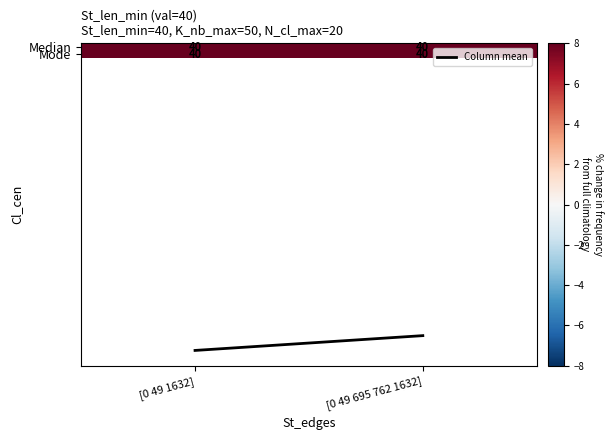

The value of Column mean at [0 49 695 762 1632] is 20. True or false?

False